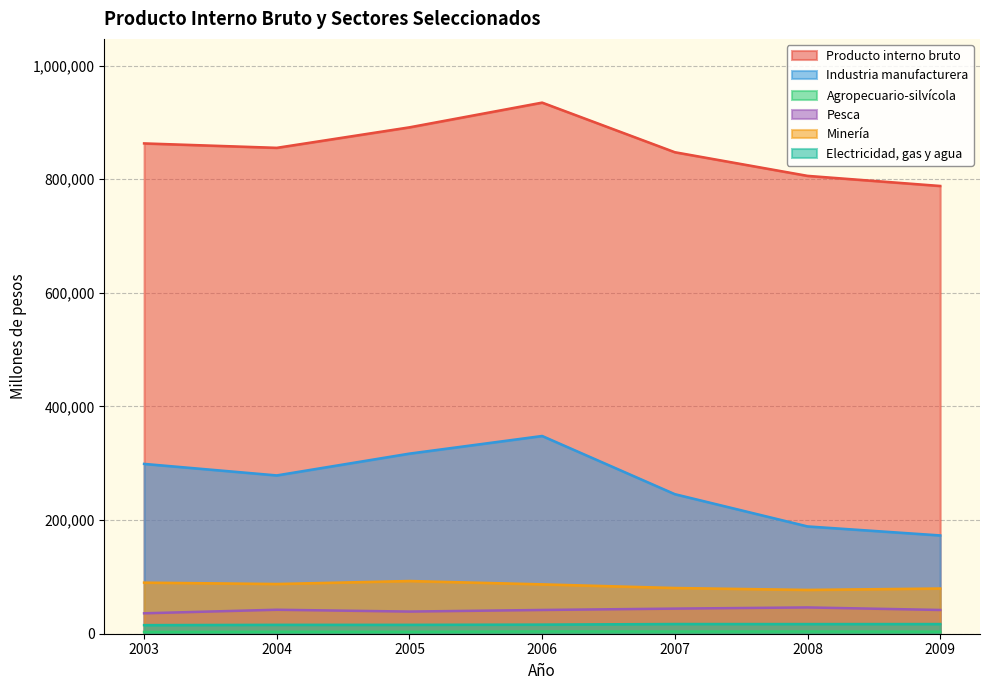

What is the value of the Agropecuario-silvícola point at the 3rd from the left?

3335